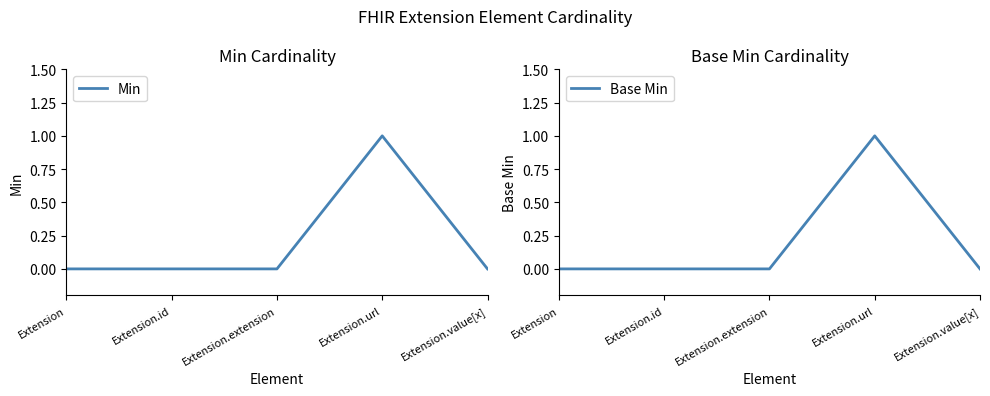

Count the Base Min values in the range 0 to 1.

5